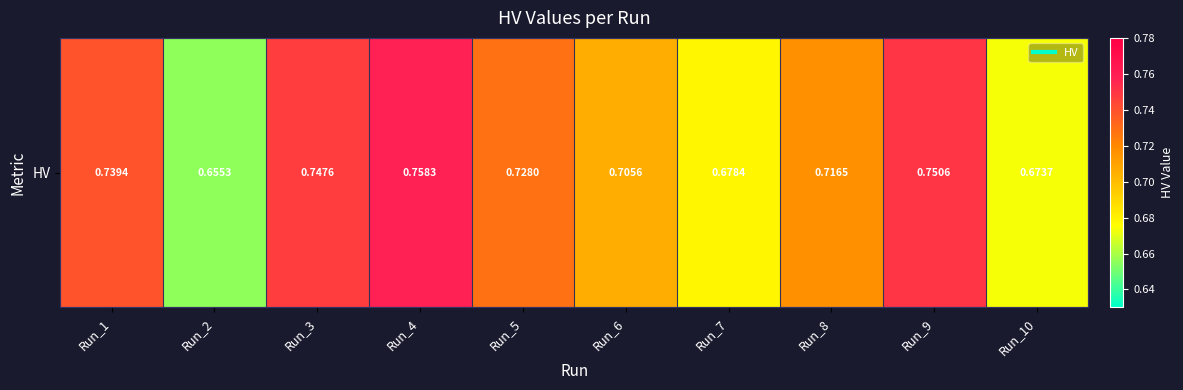

List the labels in order of value, smallest first.

Run_2, Run_10, Run_7, Run_6, Run_8, Run_5, Run_1, Run_3, Run_9, Run_4